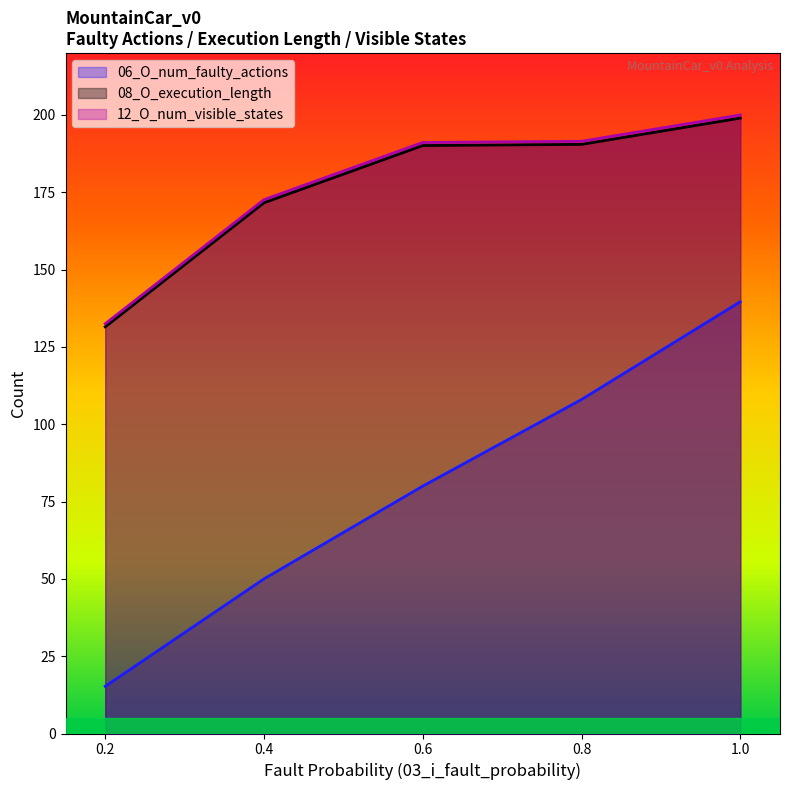

What are all the series names shown in the legend?

06_O_num_faulty_actions, 08_O_execution_length, 12_O_num_visible_states